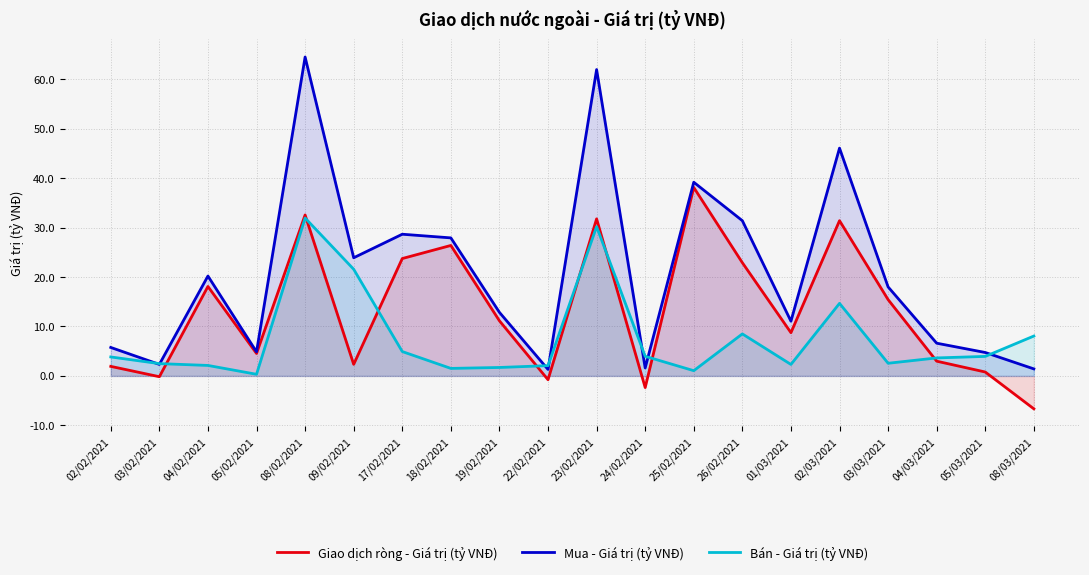

At which category does Giao dịch ròng - Giá trị (tỷ VNĐ) reach its first local peak?

04/02/2021